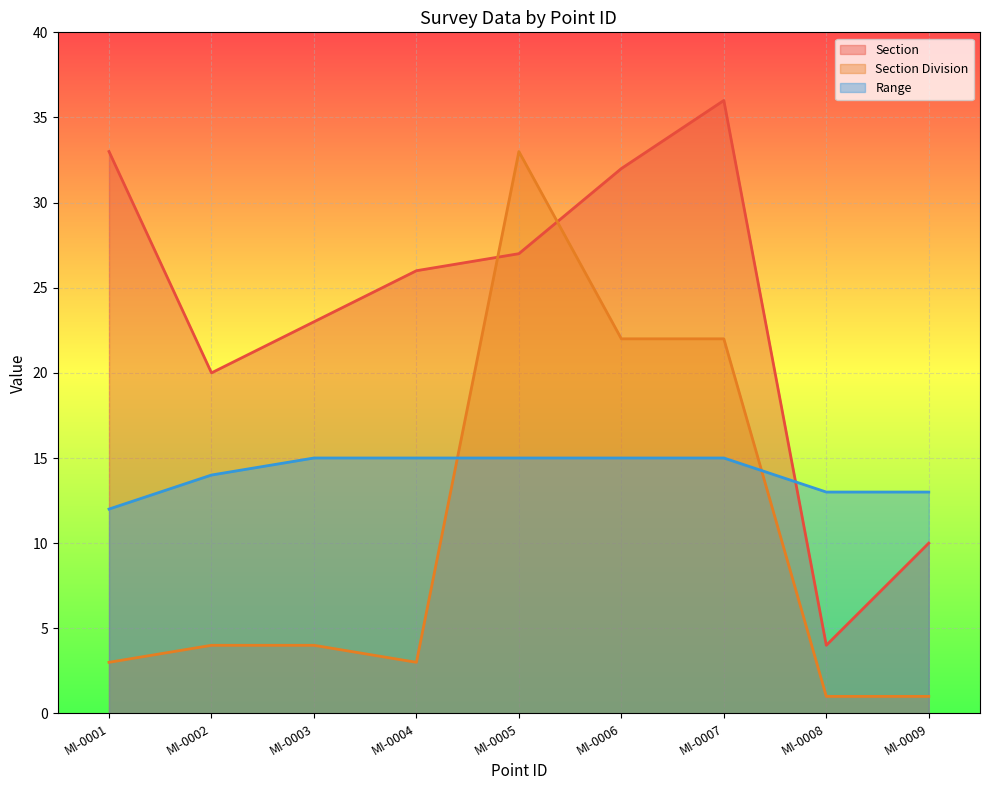

Reading left to right, transcribe all the data shown in this chart.

Section: MI-0001=33	MI-0002=20	MI-0003=23	MI-0004=26	MI-0005=27	MI-0006=32	MI-0007=36	MI-0008=4	MI-0009=10
Section Division: MI-0001=3	MI-0002=4	MI-0003=4	MI-0004=3	MI-0005=33	MI-0006=22	MI-0007=22	MI-0008=1	MI-0009=1
Range: MI-0001=12	MI-0002=14	MI-0003=15	MI-0004=15	MI-0005=15	MI-0006=15	MI-0007=15	MI-0008=13	MI-0009=13